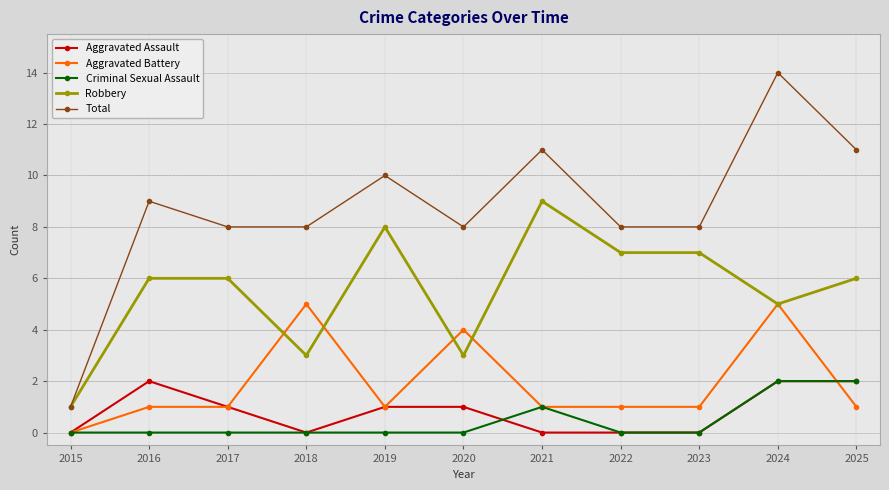

At which category is the sum across all series the highest?

2024